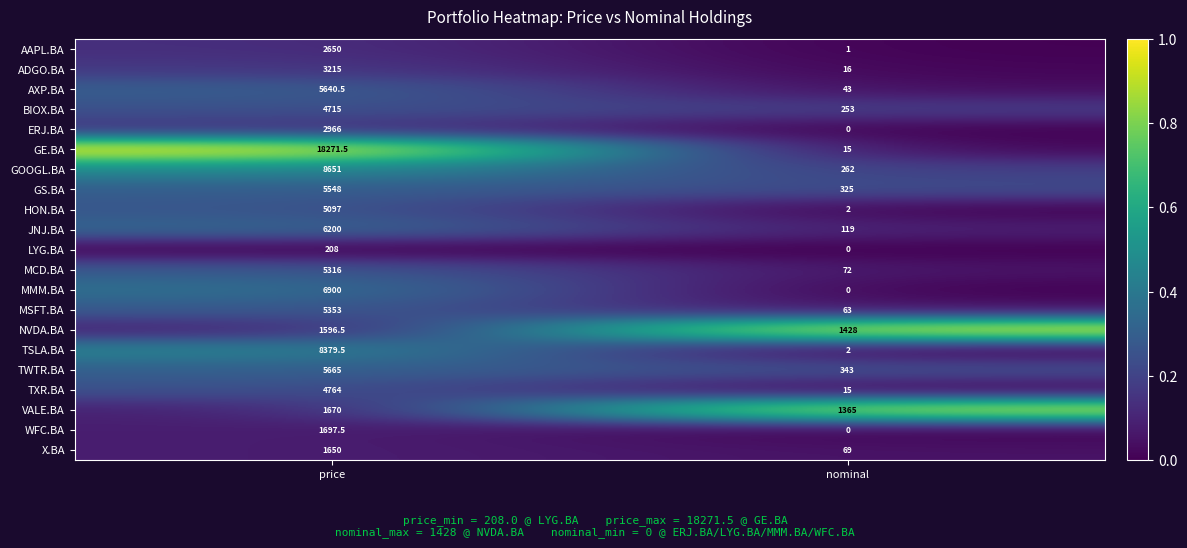

What is the minimum value for ADGO.BA?

16.0